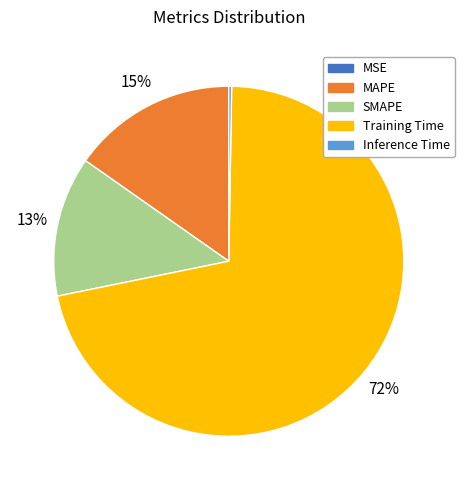

To the nearest percent, what portion does SMAPE represent?

13%